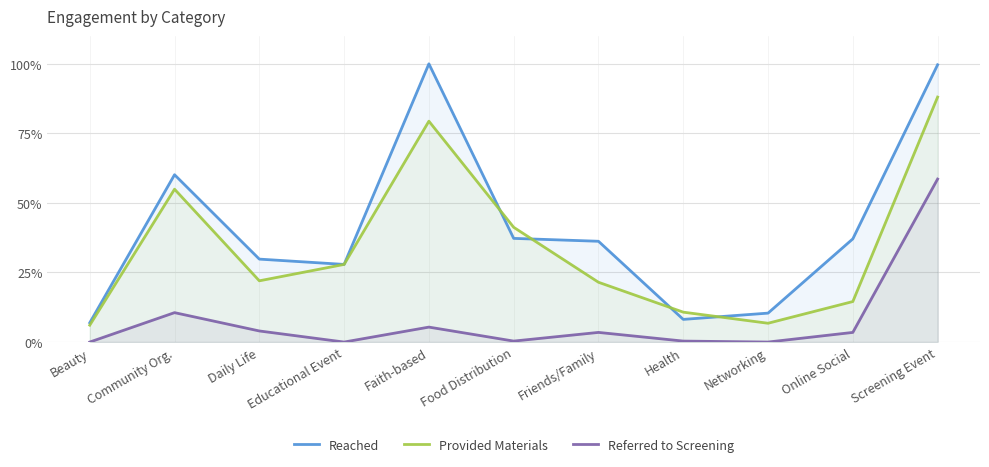

Reading left to right, extract all data points from this chart.

Reached: 6.9	60.1	29.8	27.9	100.0	37.3	36.2	8.1	10.4	37.1	99.7
Provided Materials: 6.1	54.9	22.0	27.9	79.4	41.2	21.5	10.7	6.8	14.6	88.0
Referred to Screening: 0.0	10.6	4.0	0.0	5.4	0.3	3.5	0.3	0.0	3.5	58.6